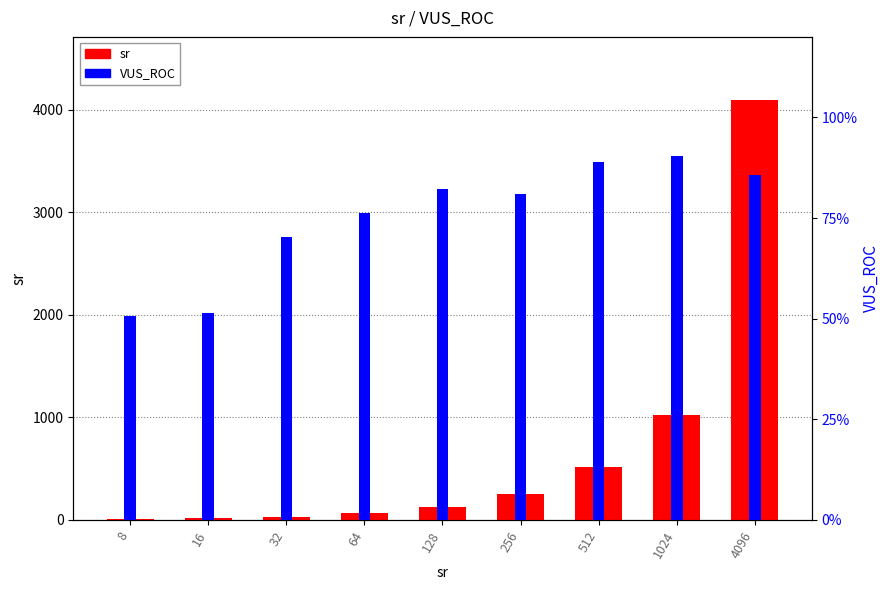

At how many categories does at least one series exceed 2687?

1